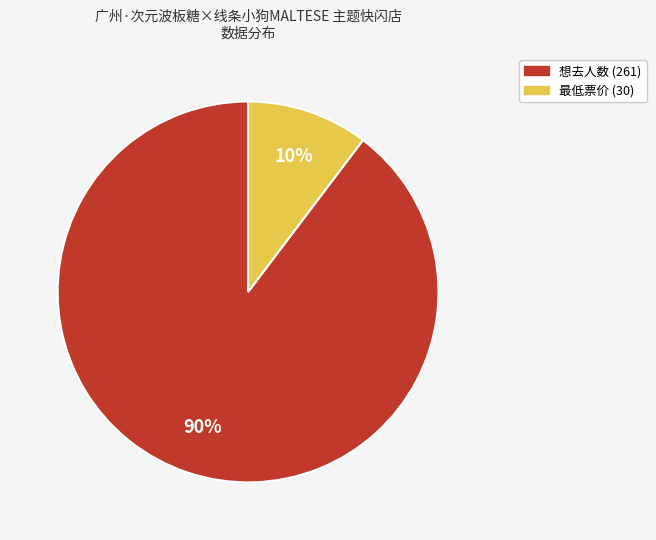

To the nearest percent, what is the average slice percentage?

50%